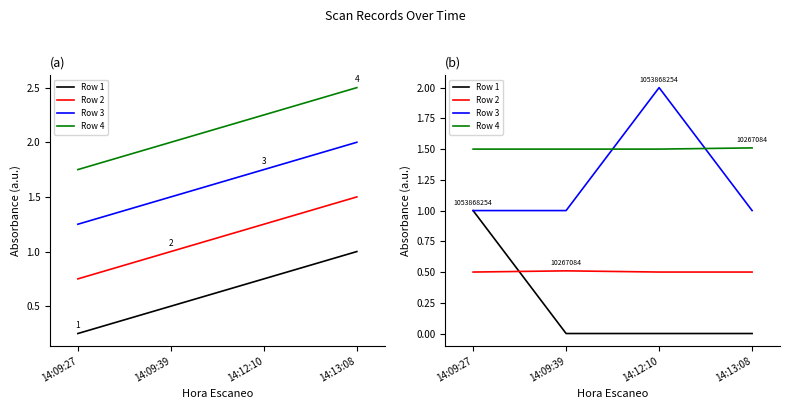

Between 14:09:27 and 14:09:39, which series saw the biggest shift?

Row 1